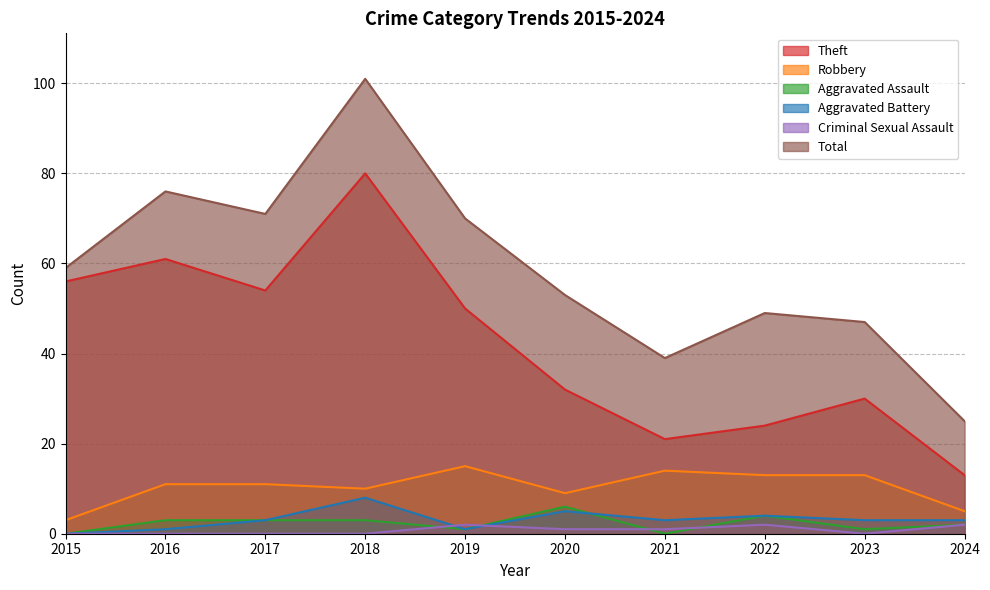

Rank the series by their maximum value, from lowest to highest.

Criminal Sexual Assault, Aggravated Assault, Aggravated Battery, Robbery, Theft, Total